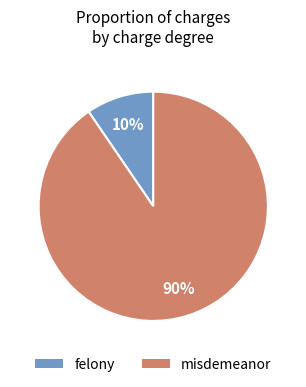

Count the number of slices in the pie.

2